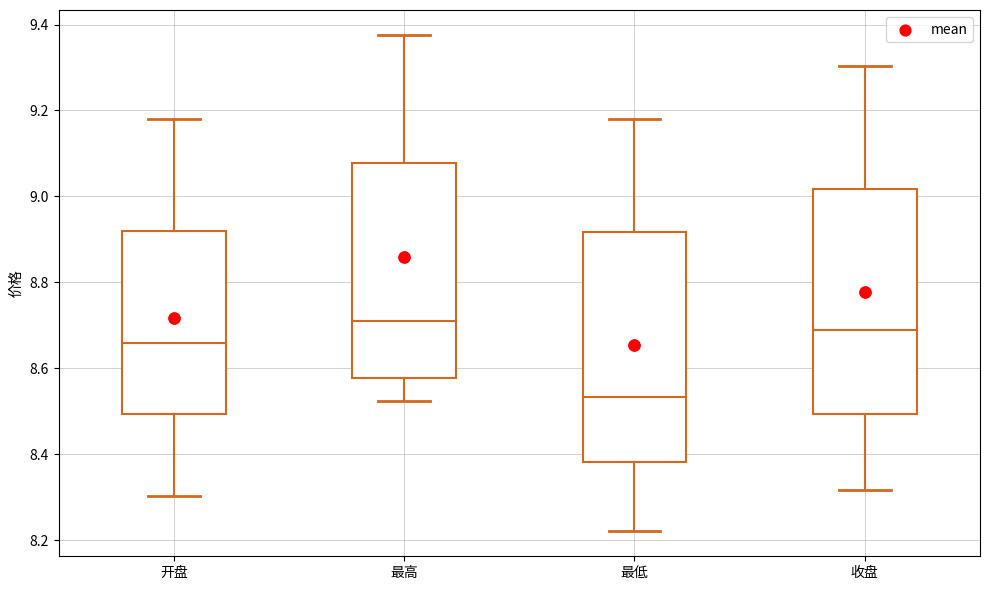

Reading left to right, transcribe this box plot: for each box, give where its median line is, the range the box spans, and where its two whiskers end, as read against the y-axis. The values are not printed on the chart, so give them approximately, as read against the axis.

开盘: median 8.66, box 8.50 to 8.92, whiskers 8.30 to 9.18
最高: median 8.72, box 8.58 to 9.08, whiskers 8.52 to 9.38
最低: median 8.54, box 8.38 to 8.92, whiskers 8.22 to 9.18
收盘: median 8.68, box 8.50 to 9.02, whiskers 8.32 to 9.30